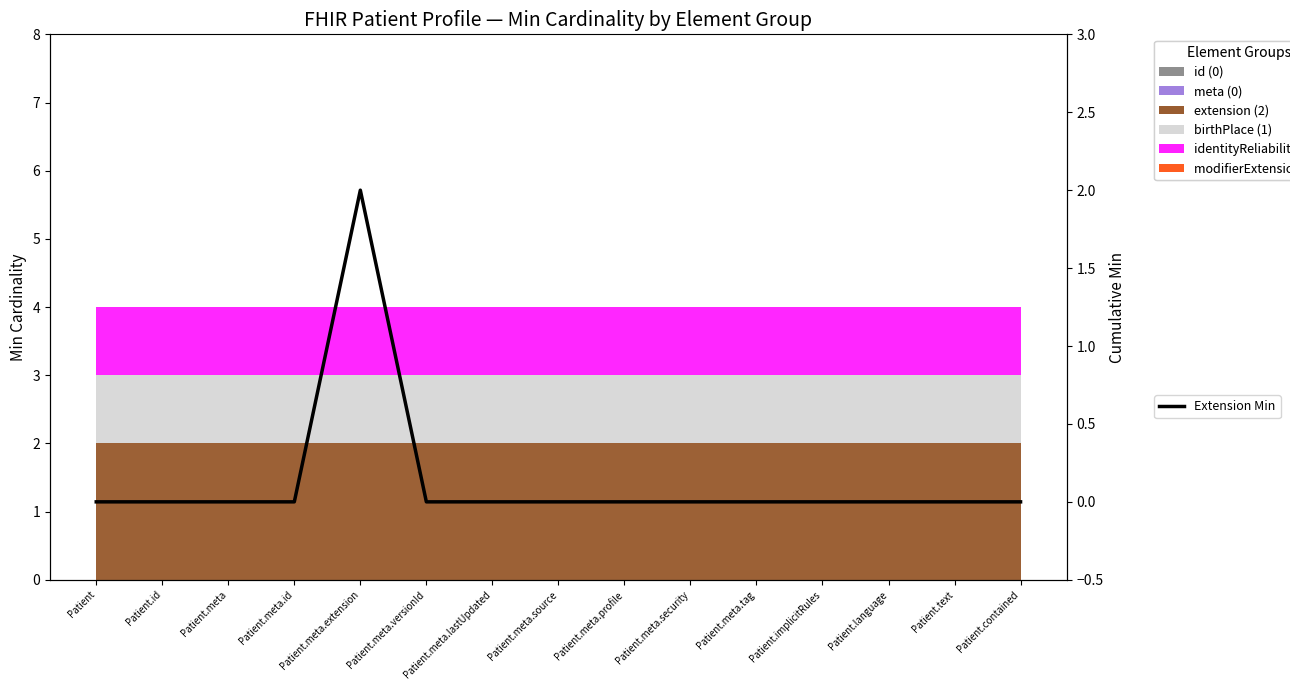

Reading left to right, what are all the values shown in this chart?

0	0	0	0	2	0	0	0	0	0	0	0	0	0	0